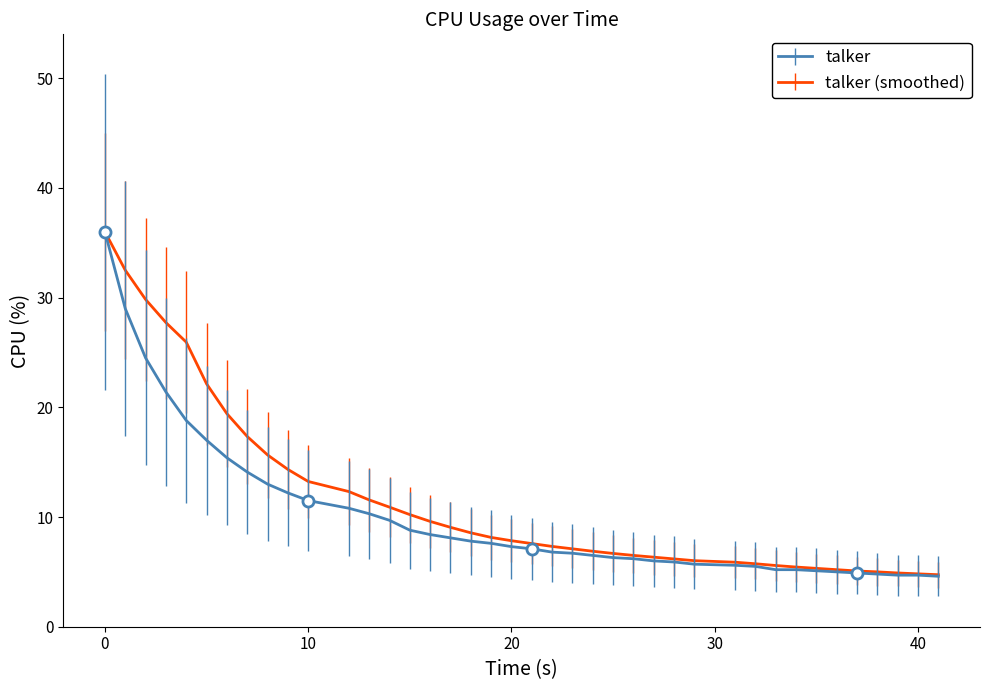

What is the maximum value for talker?

36.0